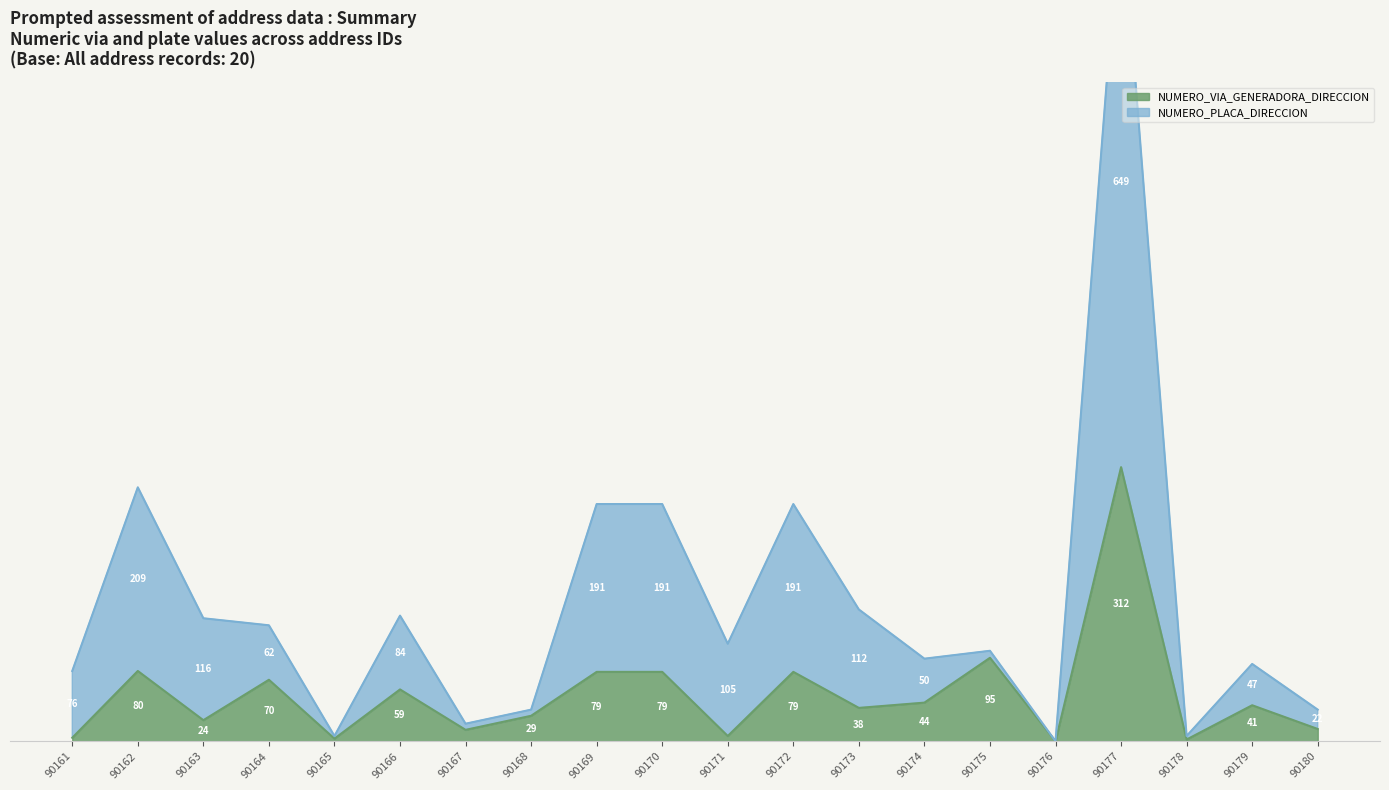

True or false: NUMERO_VIA_GENERADORA_DIRECCION has more than 2 interior local peaks.

True